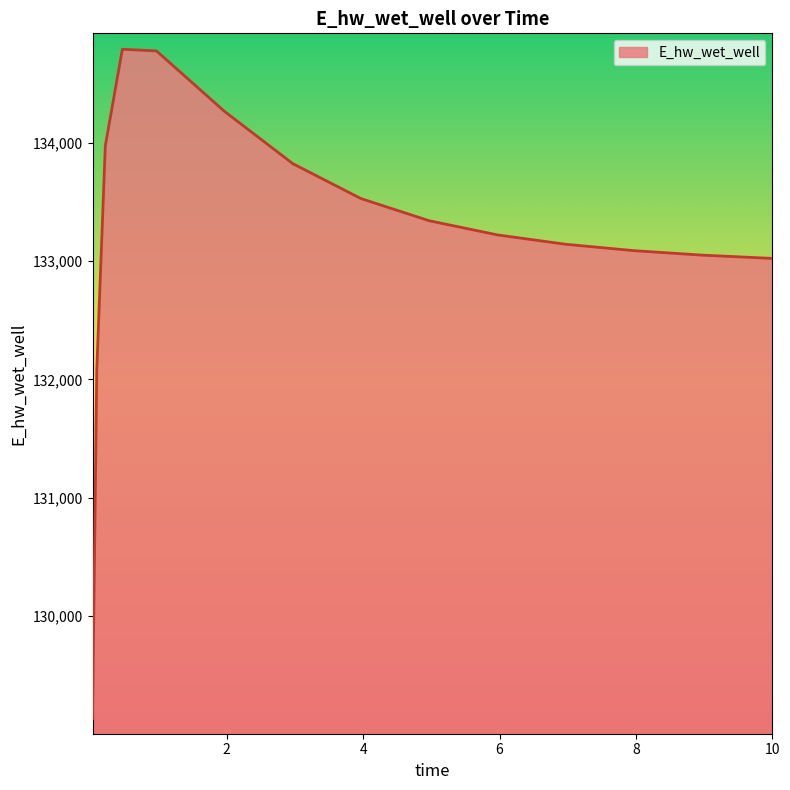

What is the difference between the maximum and minimum values?

5661.9